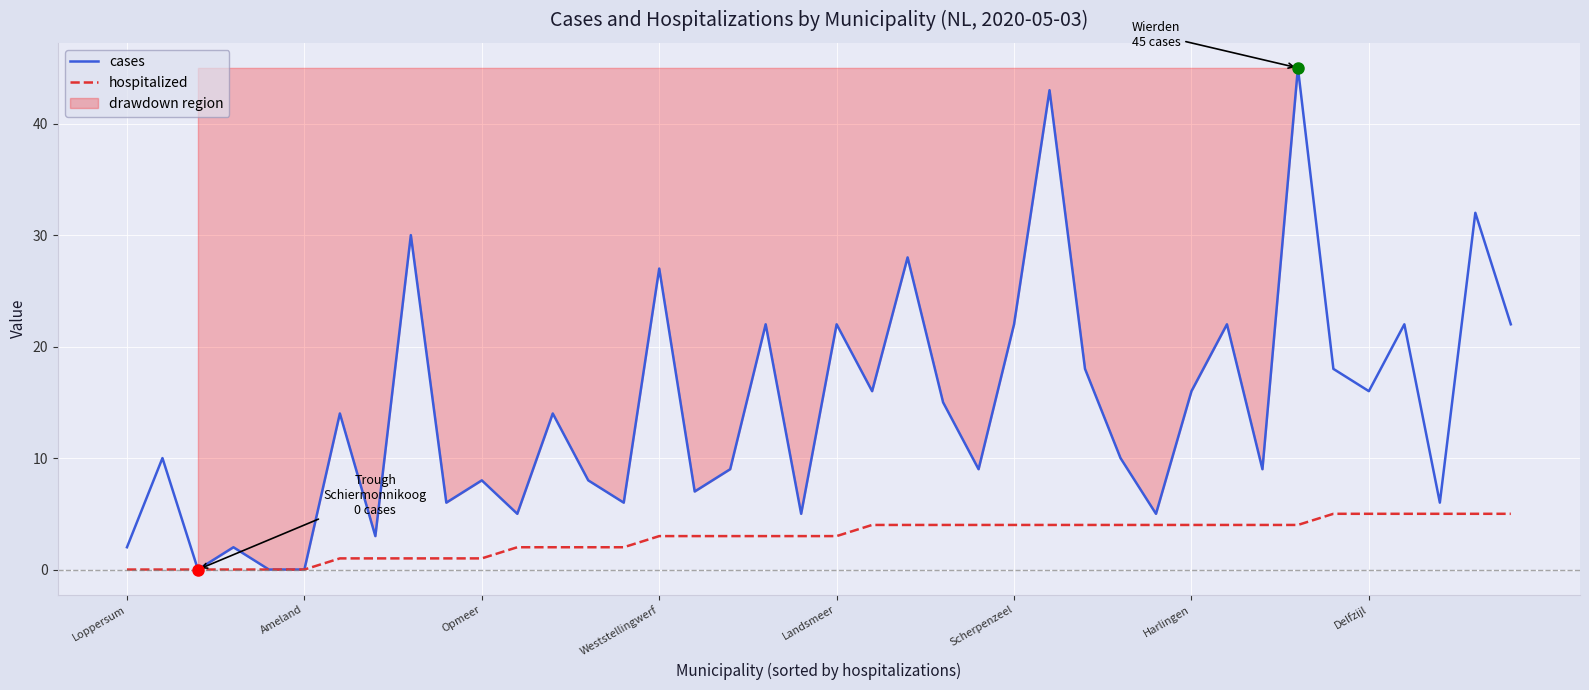

Rank the series by their maximum value, from lowest to highest.

hospitalized, cases